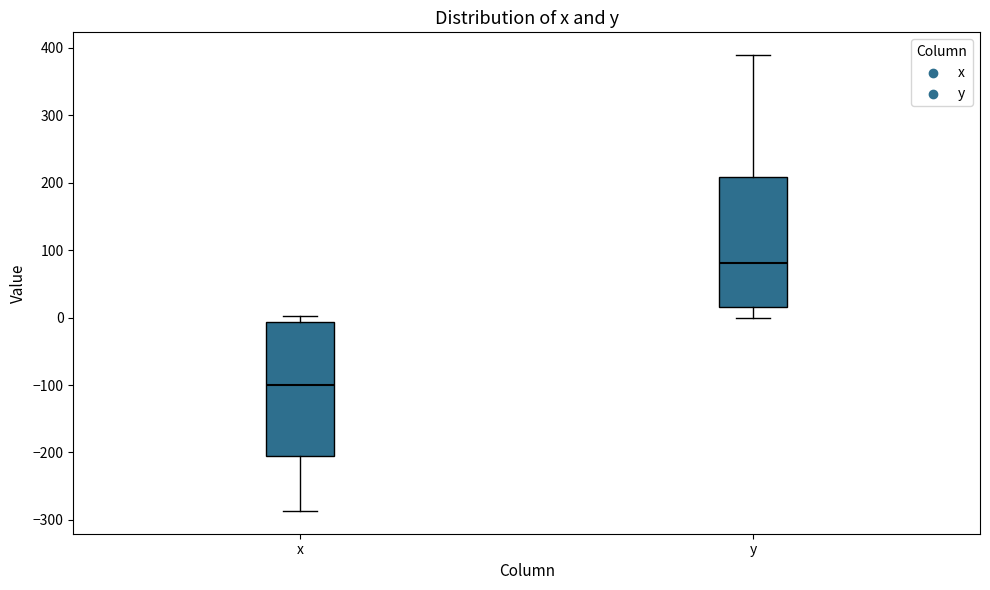

Which box has the highest median line?

y